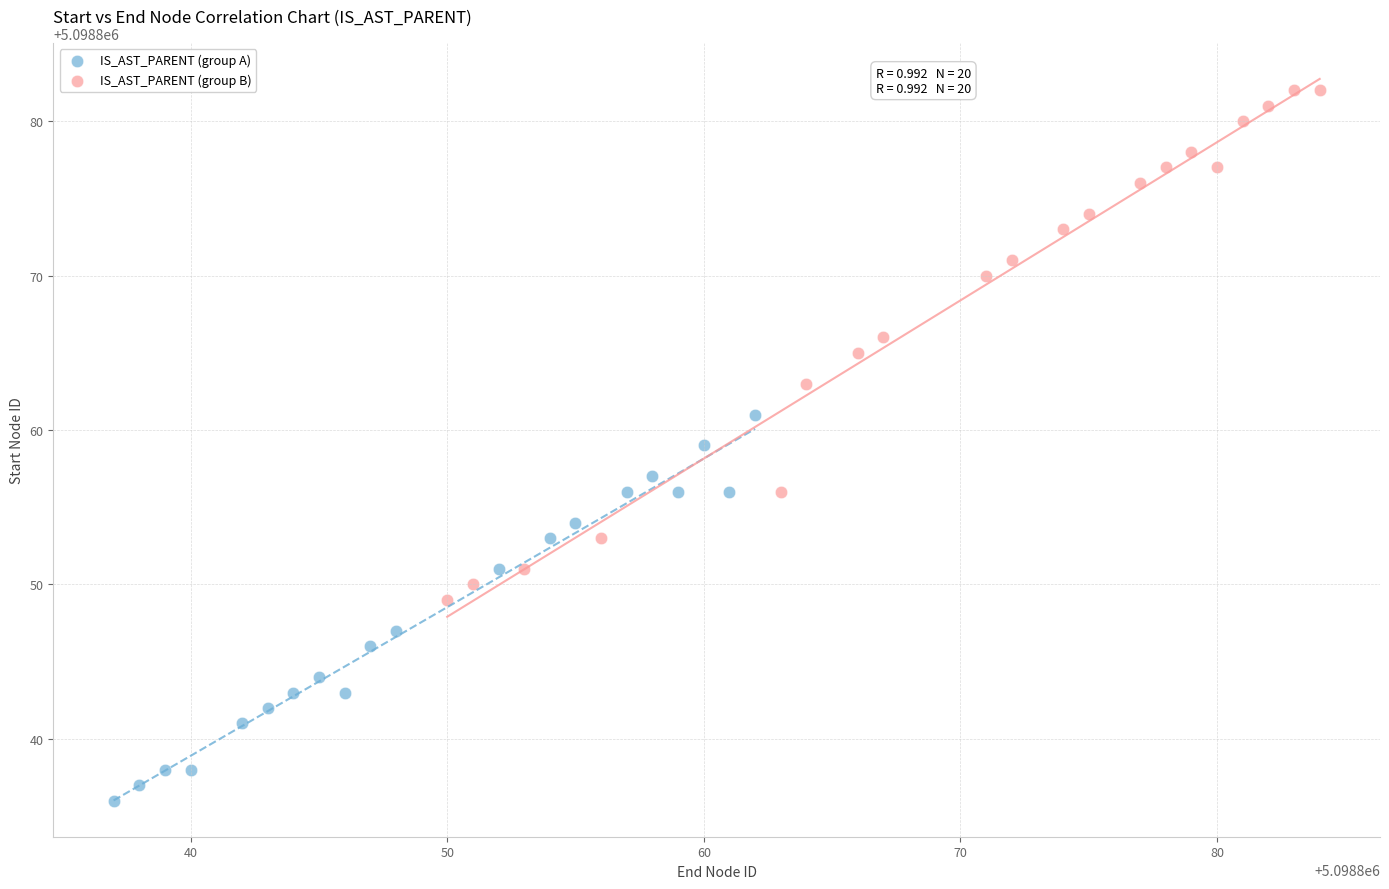

Which series reaches the minimum Y coordinate?

IS_AST_PARENT (group A)